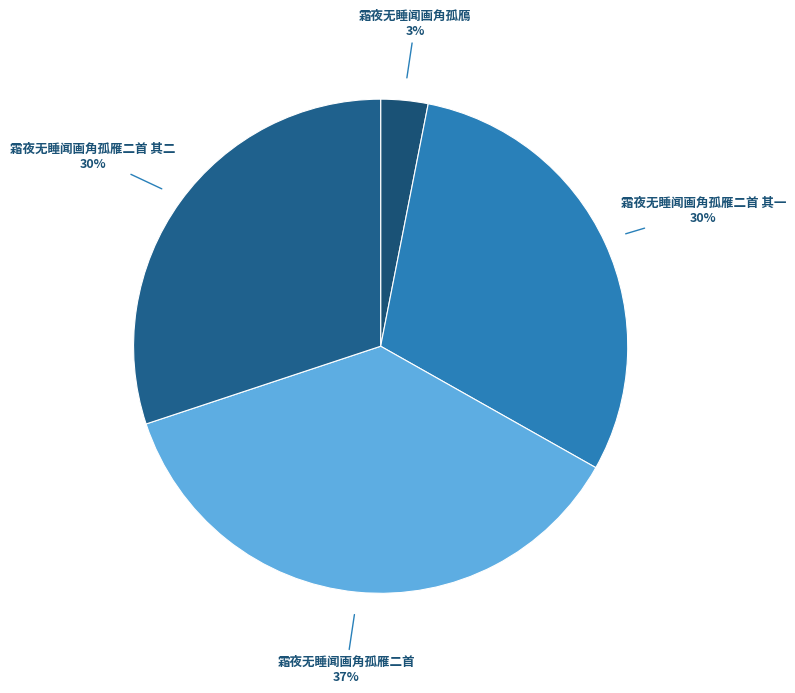

True or false: 霜夜无睡闻画角孤雁二首 accounts for 22% of the total.

False